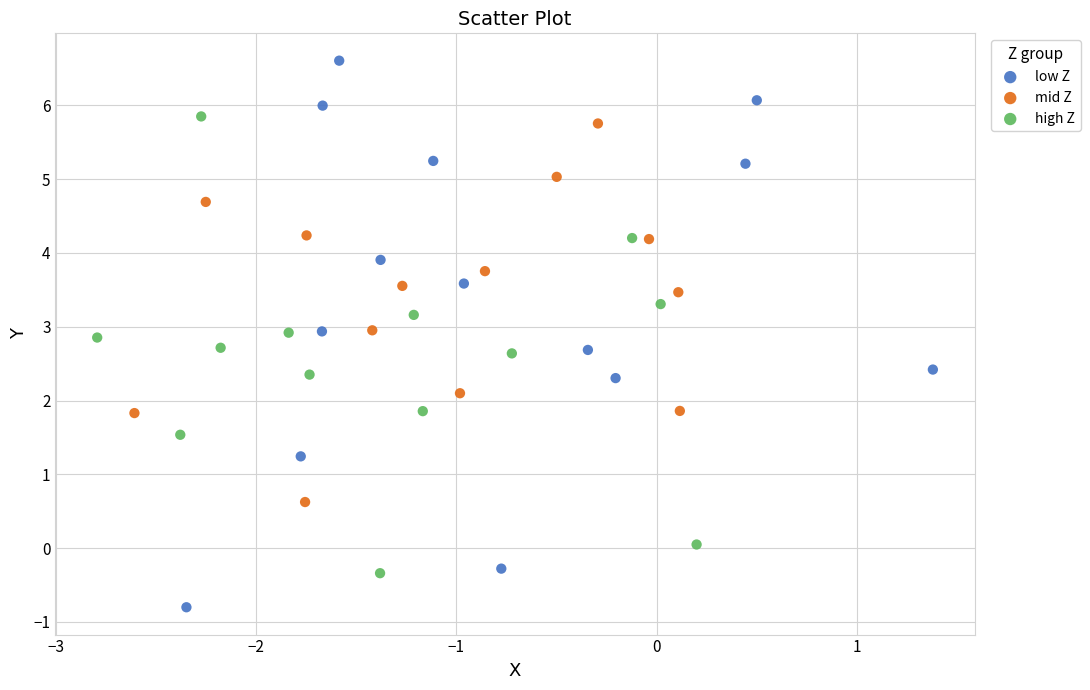

Which series contains the highest Y value?

low Z